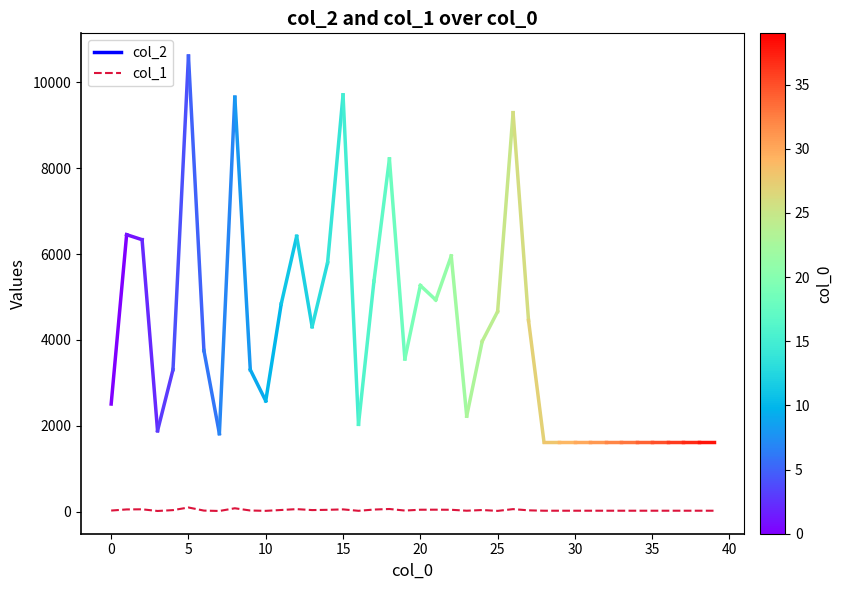

Count the number of data series in this chart.

1